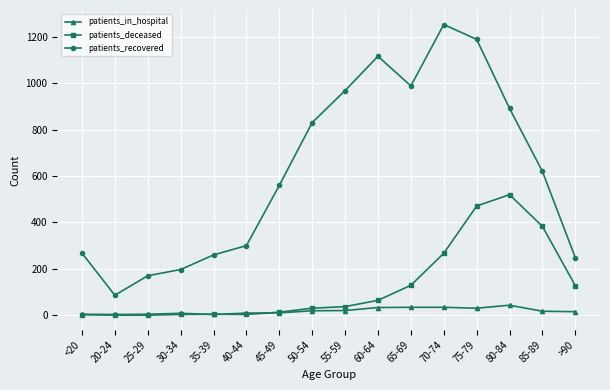

What is the label of the 13th point from the right?

30-34